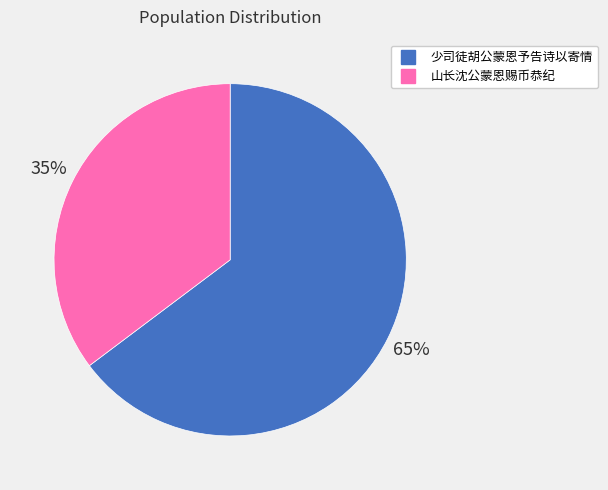

How many slices are in this pie chart?

2